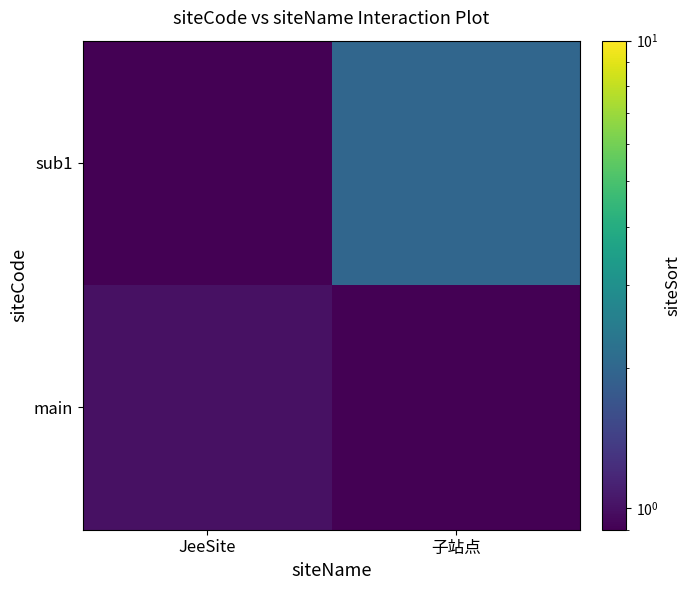

At which category does the chart reach its minimum across all series?

子站点